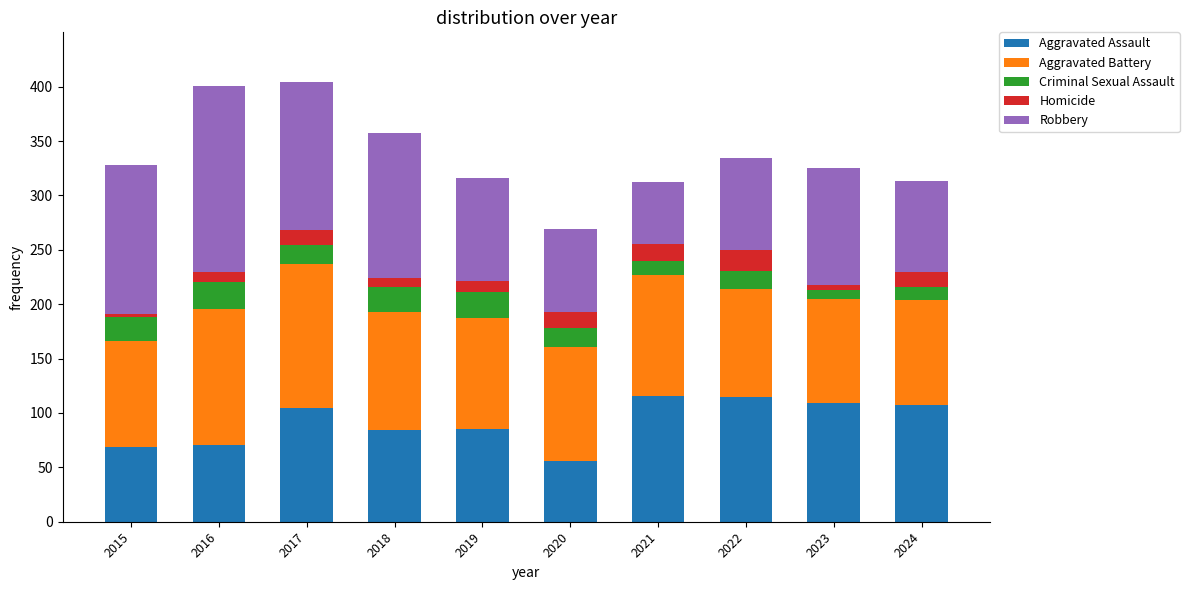

What is the total value across all series at 2017?

404